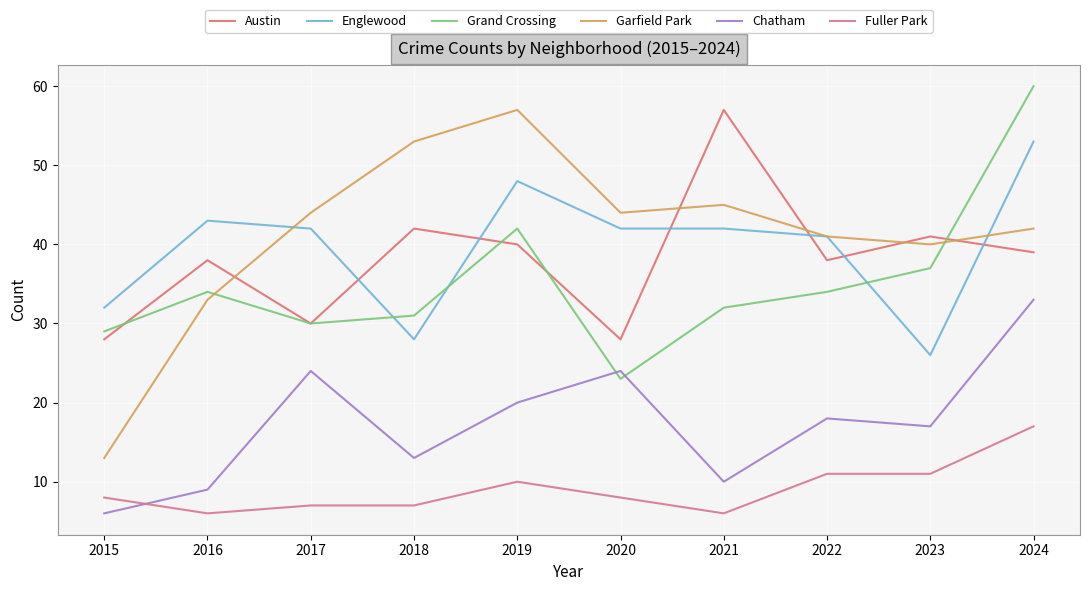

Reading left to right, list all the values displayed in this chart.

Austin: 28	38	30	42	40	28	57	38	41	39
Englewood: 32	43	42	28	48	42	42	41	26	53
Grand Crossing: 29	34	30	31	42	23	32	34	37	60
Garfield Park: 13	33	44	53	57	44	45	41	40	42
Chatham: 6	9	24	13	20	24	10	18	17	33
Fuller Park: 8	6	7	7	10	8	6	11	11	17